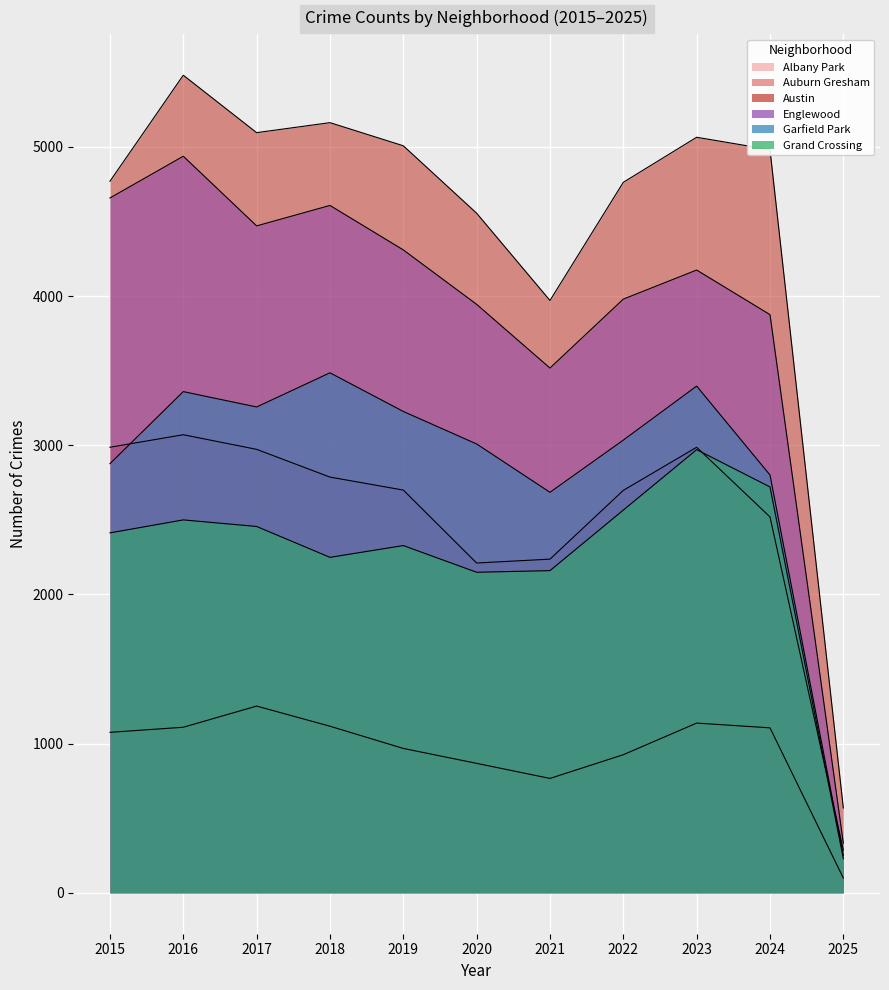

Is it true that Garfield Park equals 1084 at 2023?

False